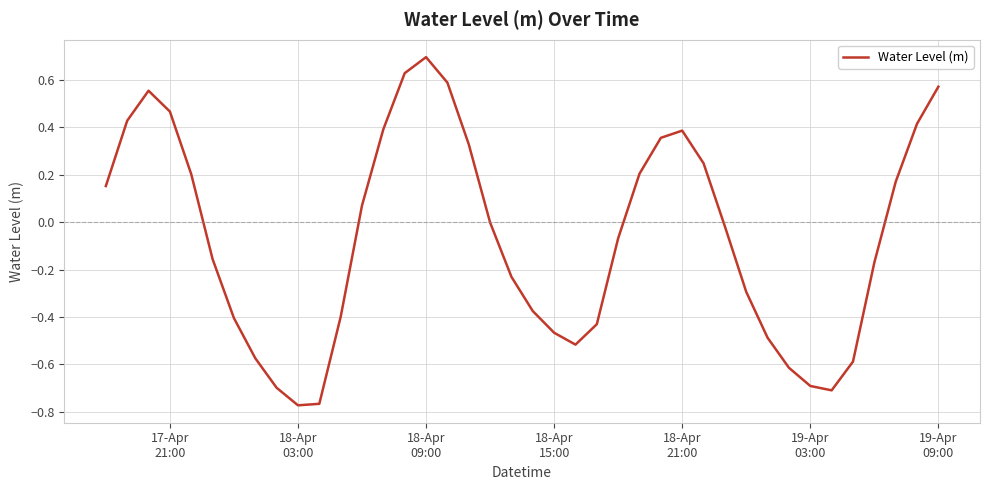

What is the difference between the maximum and minimum values?

1.5